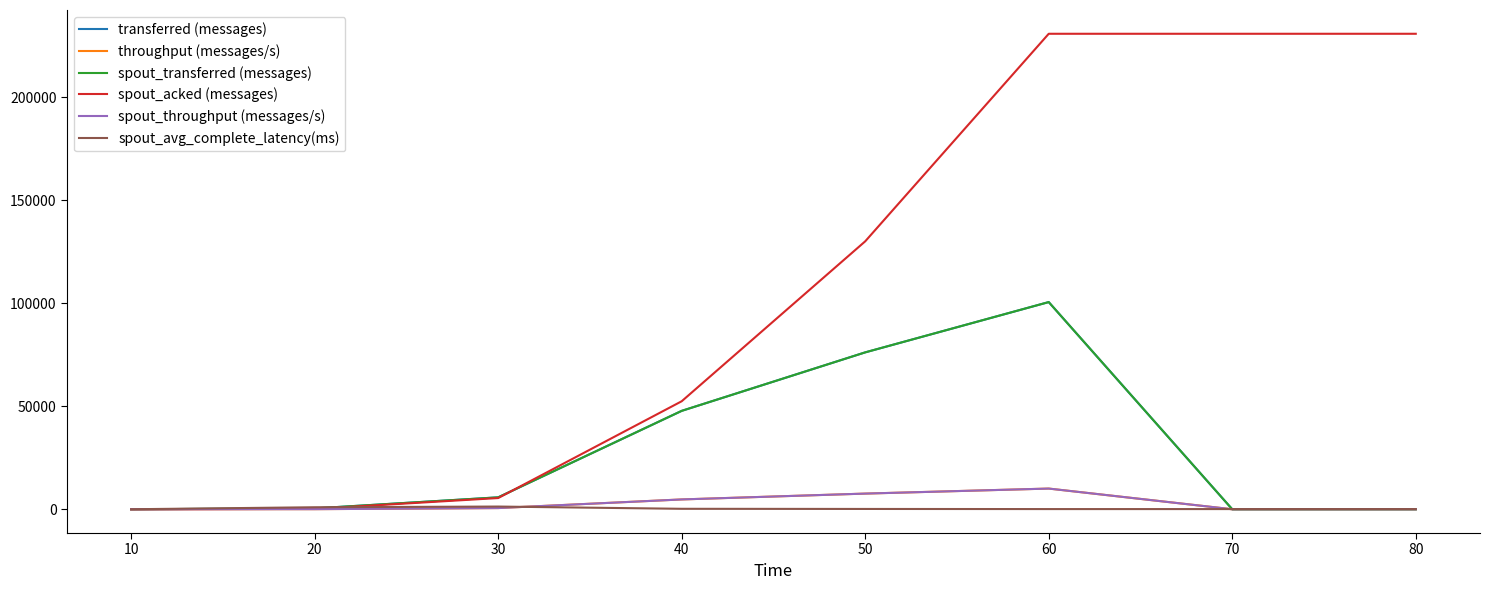

Is this an area chart (filled region under the line)?

No